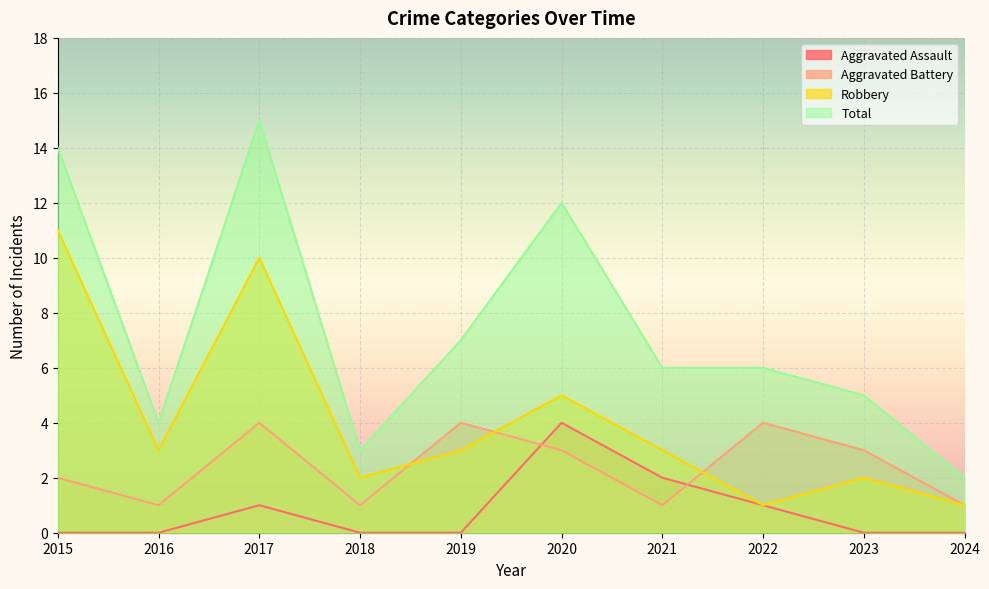

Where is the first local maximum for Robbery?

2017